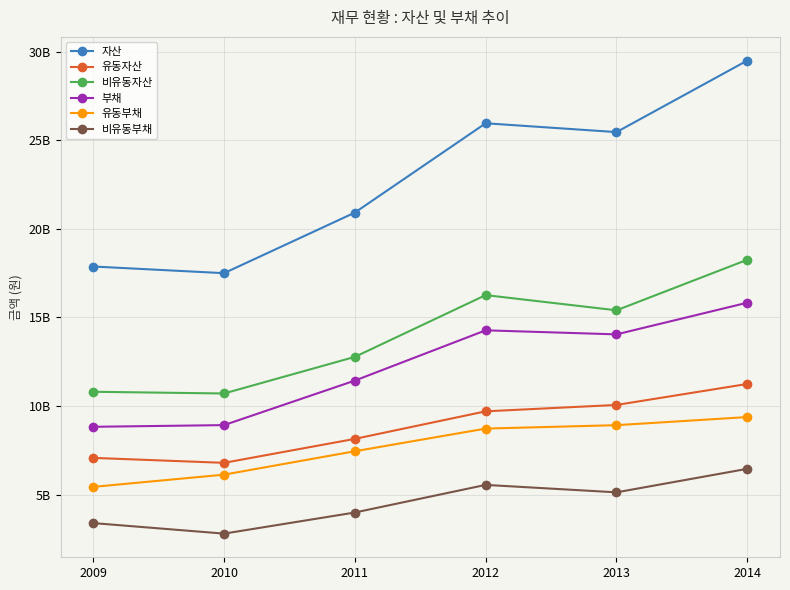

Which series has the largest range (max minus min)?

자산